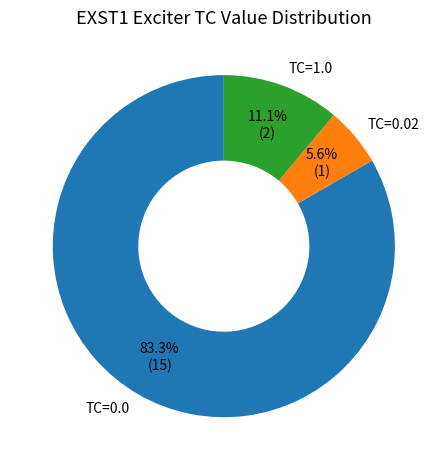

What is the smallest slice in the pie chart?

TC=0.02